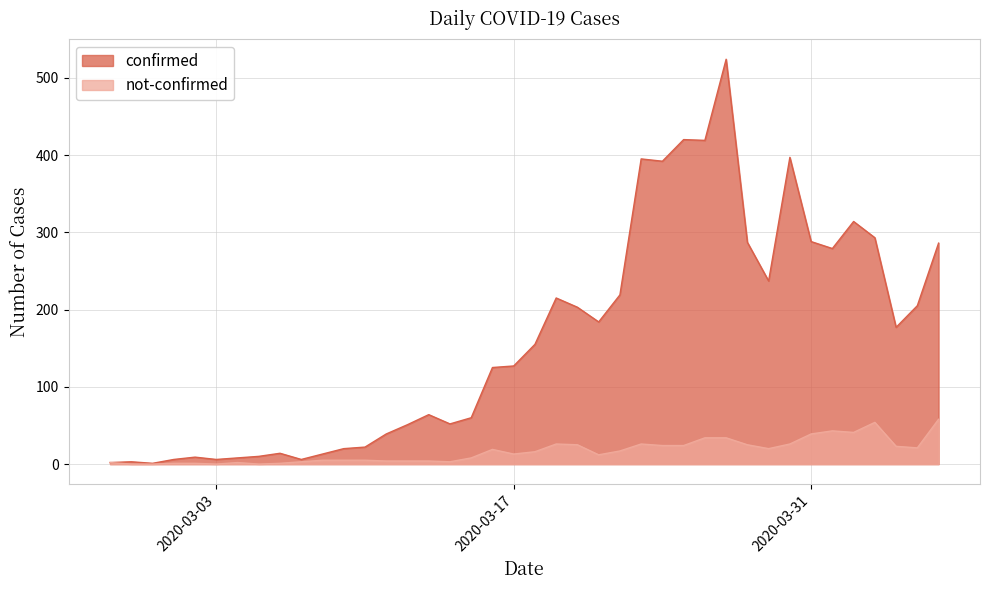

What is the maximum value for not-confirmed?

58